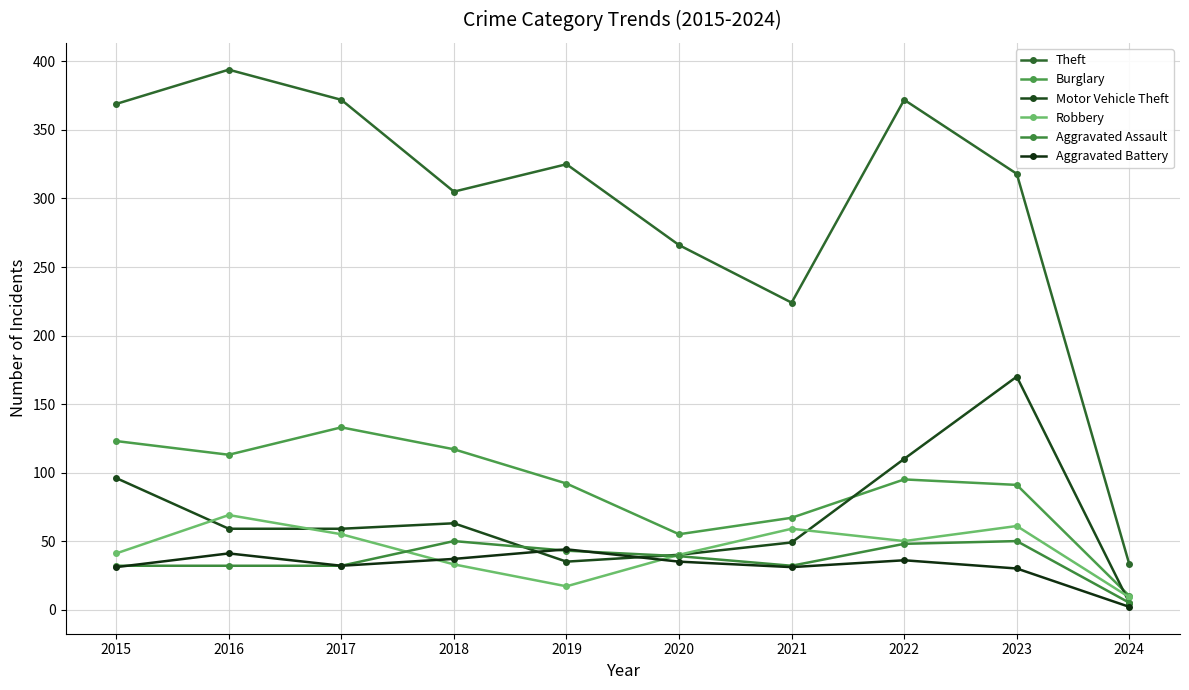

Does the chart have visible grid lines?

Yes